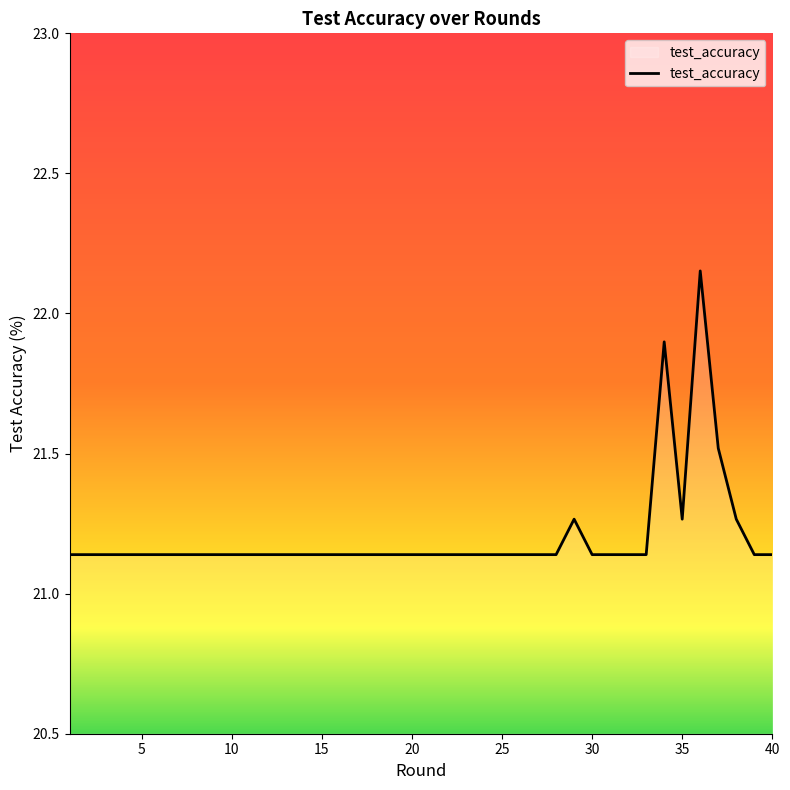

What is the difference between the maximum and minimum values?

1.0